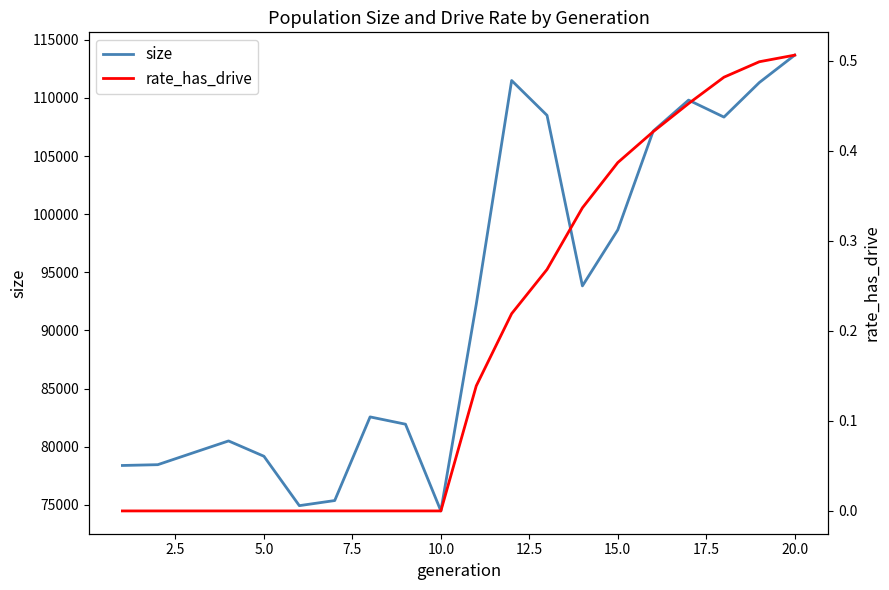

Reading left to right, transcribe all the data shown in this chart.

size: 78385.0	78454.0	79476.0	80496.0	79177.0	74930.0	75369.0	82562.0	81936.0	74476.0	92251.0	111493.0	108498.0	93829.0	98651.0	107143.0	109809.0	108348.0	111321.0	113677.0
rate_has_drive: 0.0	0.0	0.0	0.0	0.0	0.0	0.0	0.0	0.0	0.0	0.1	0.2	0.3	0.3	0.4	0.4	0.5	0.5	0.5	0.5